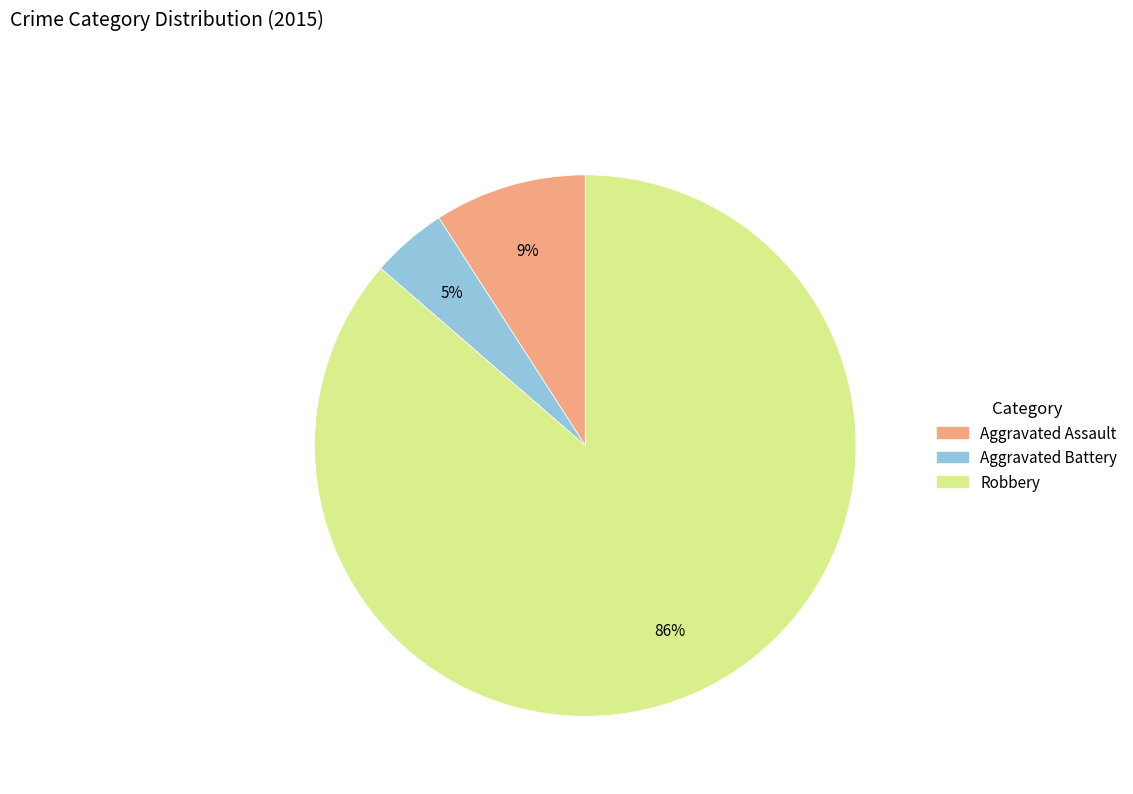

To the nearest percent, what is the average slice percentage?

33%